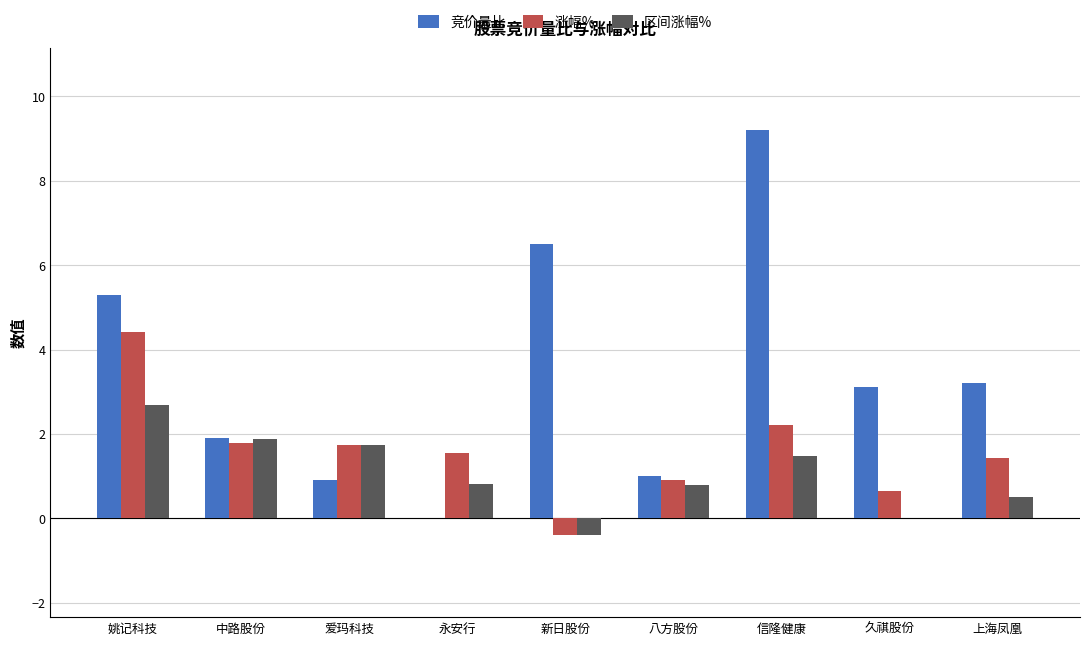

How many groups of bars are there?

9